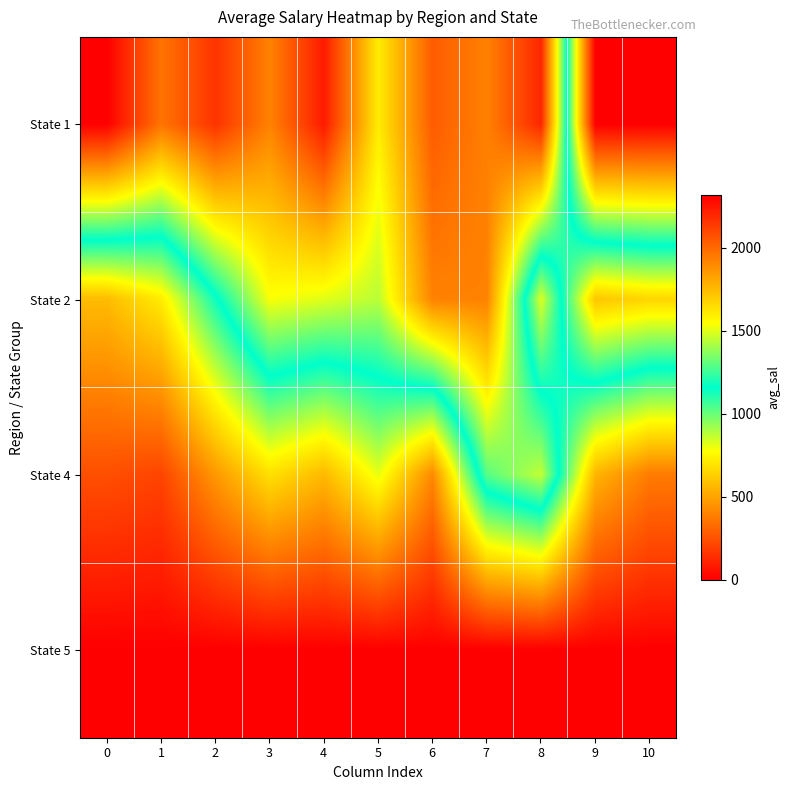

Reading left to right, list all the values displayed in this chart.

State 1: 0=2318.2	1=1964.6	2=2160.9	3=1920.9	4=2235.8	5=1600.8	6=2037.7	7=1924.5	8=2199.5	9=0.0	10=0.0
State 2: 0=569.1	1=716.4	2=1136.7	3=1534.4	4=1497.5	5=1438.5	6=1921.6	7=1922.7	8=825.7	9=1715.9	10=1668.0
State 4: 0=240.9	1=209.3	2=464.2	3=681.3	4=563.6	5=808.1	6=417.6	7=1291.0	8=1452.4	9=549.6	10=375.3
State 5: 0=1.0	1=1.1	2=0.0	3=0.0	4=0.0	5=0.0	6=0.0	7=0.0	8=0.0	9=0.0	10=0.0